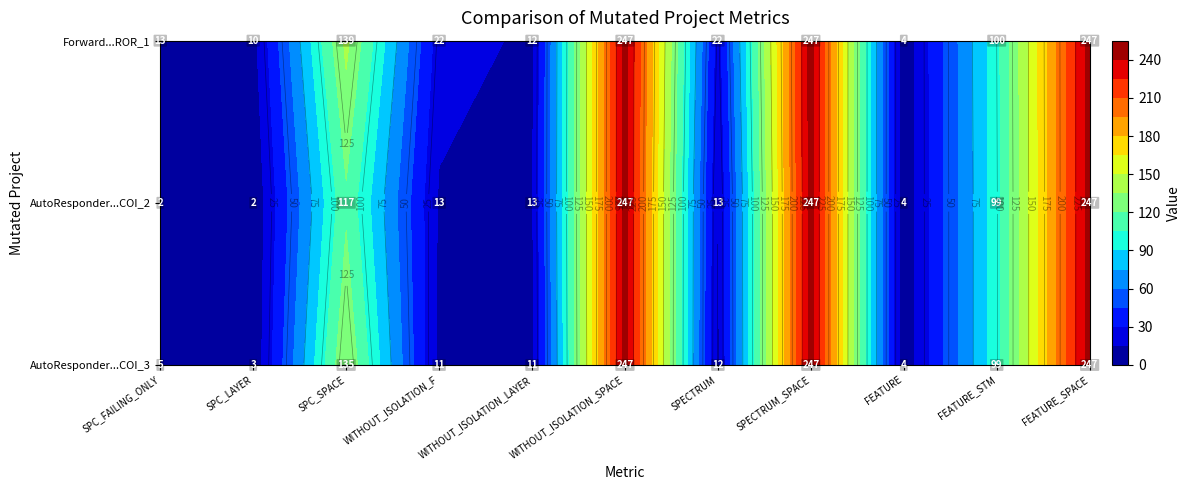

Is the value of AutoResponder.EmailSystem.Client.COI_2 at 9 greater than the value of AutoResponder.EmailSystem.Client.COI_3 at 4?

Yes